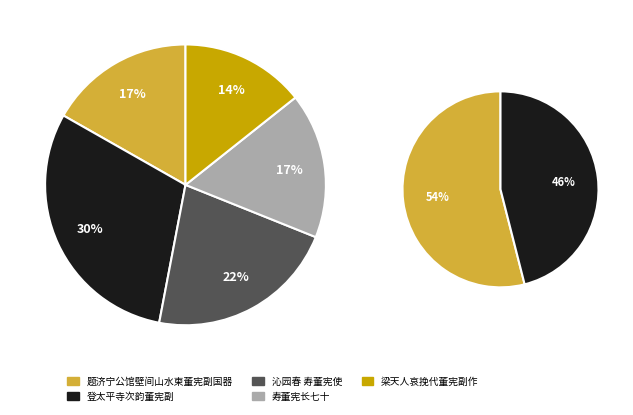

To the nearest percent, what percentage of the pie is 寿董宪长七十?

17%